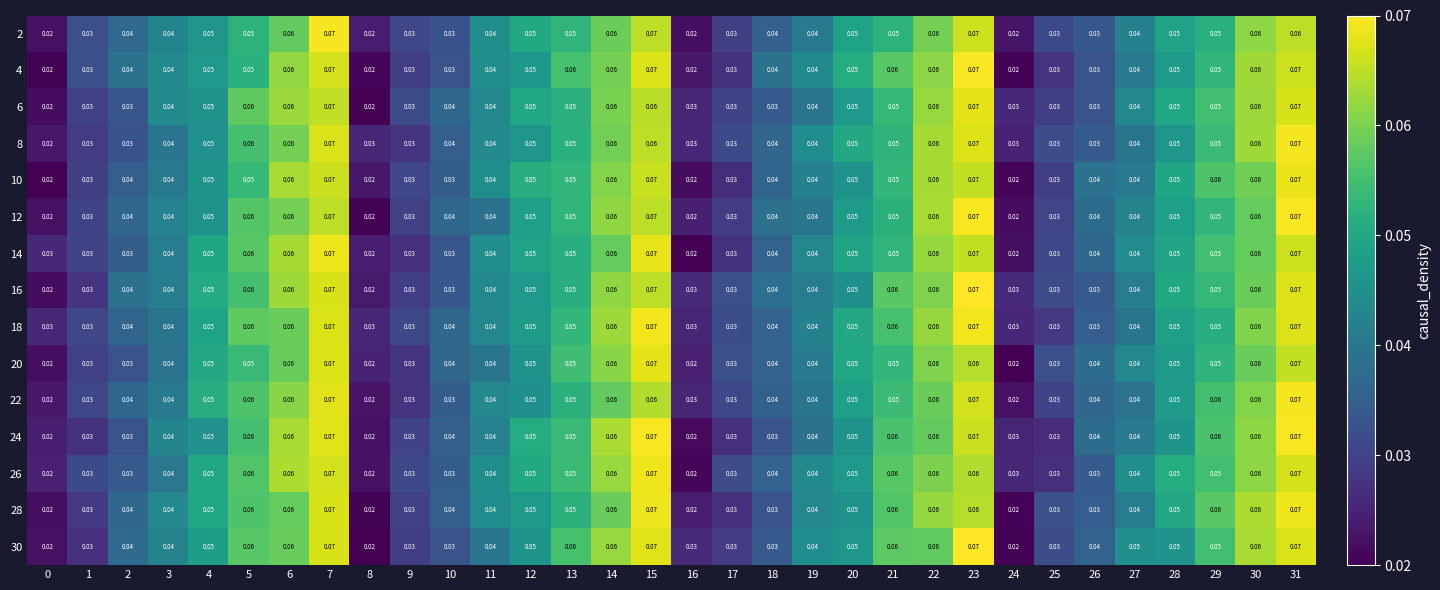

Is the value of 2 at 22 greater than the value of 8 at 16?

Yes